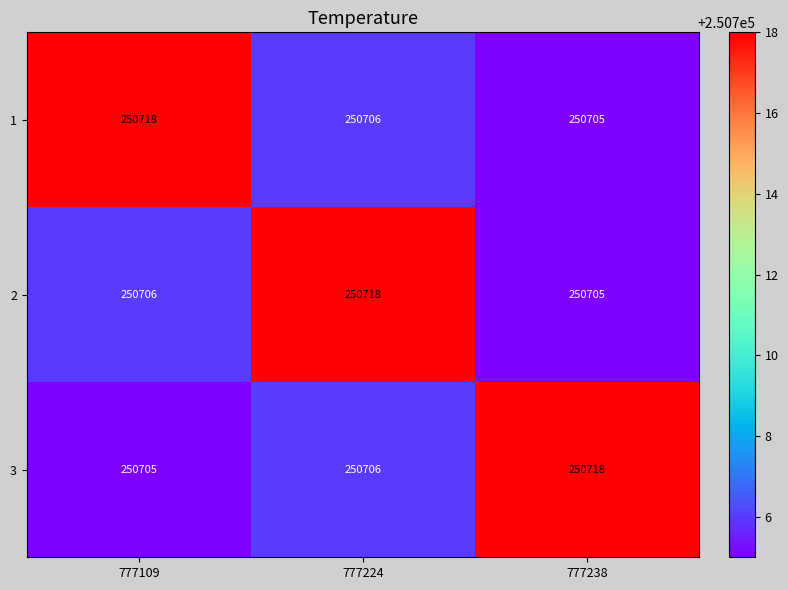

True or false: 3 has a value of 250706 at 777224.

True